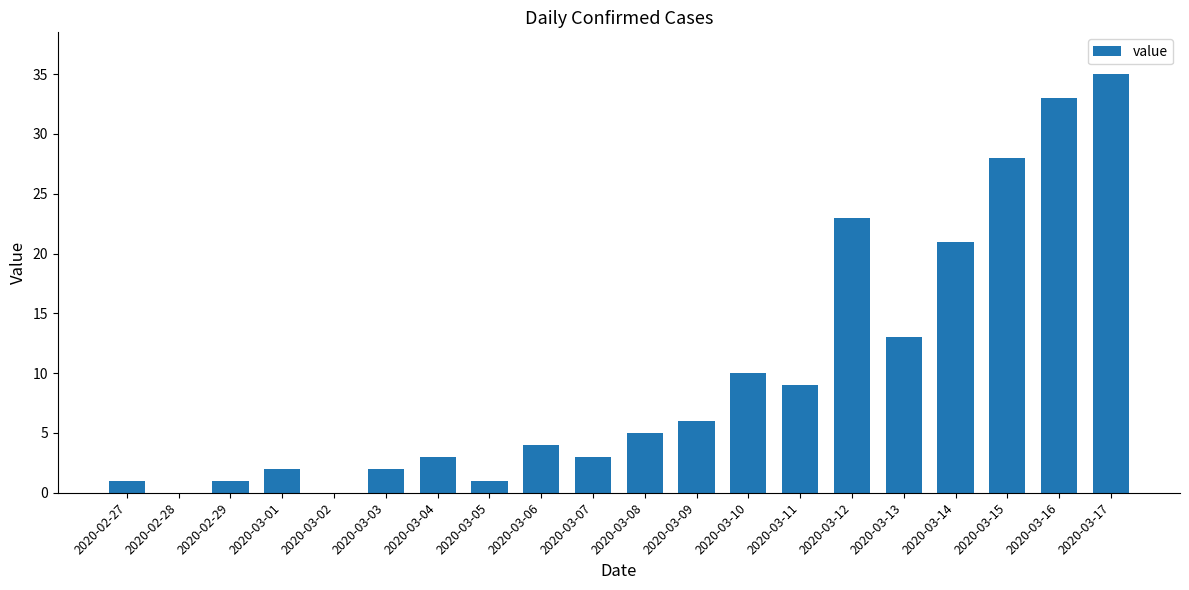

What is the sum of the values at 2020-02-28 and 2020-03-08?

5